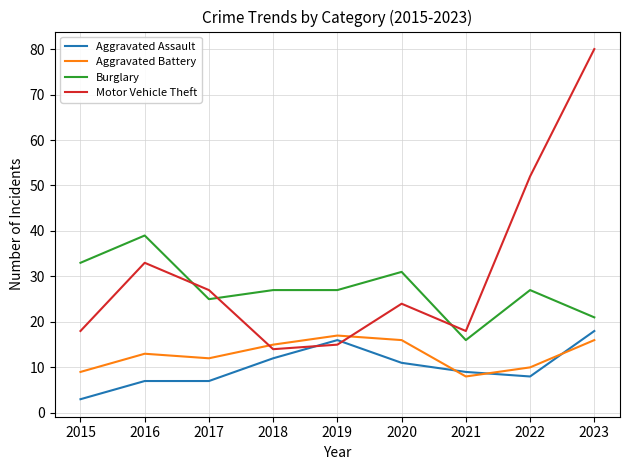

Read the Aggravated Battery value at 2017.

12